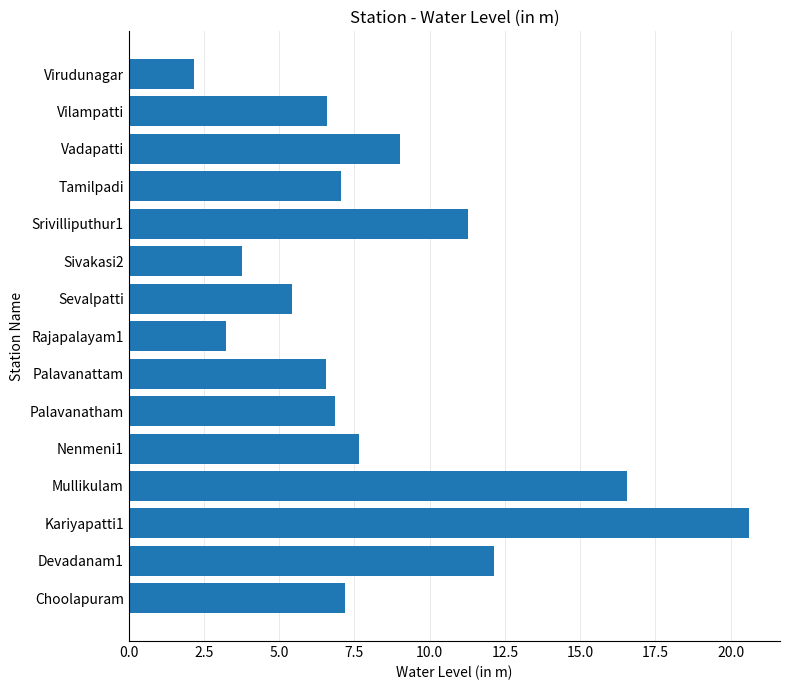

The chart shows a value of 10.8 at Tamilpadi. True or false?

False